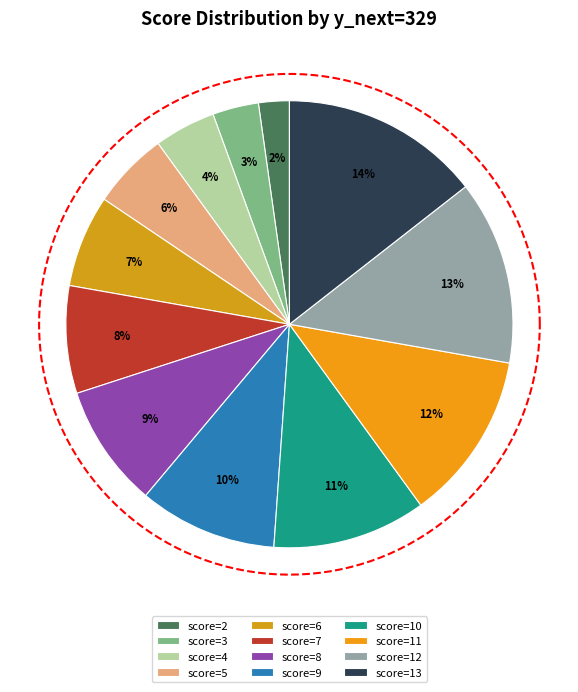

Is it true that 329 is 4% of the pie?

True